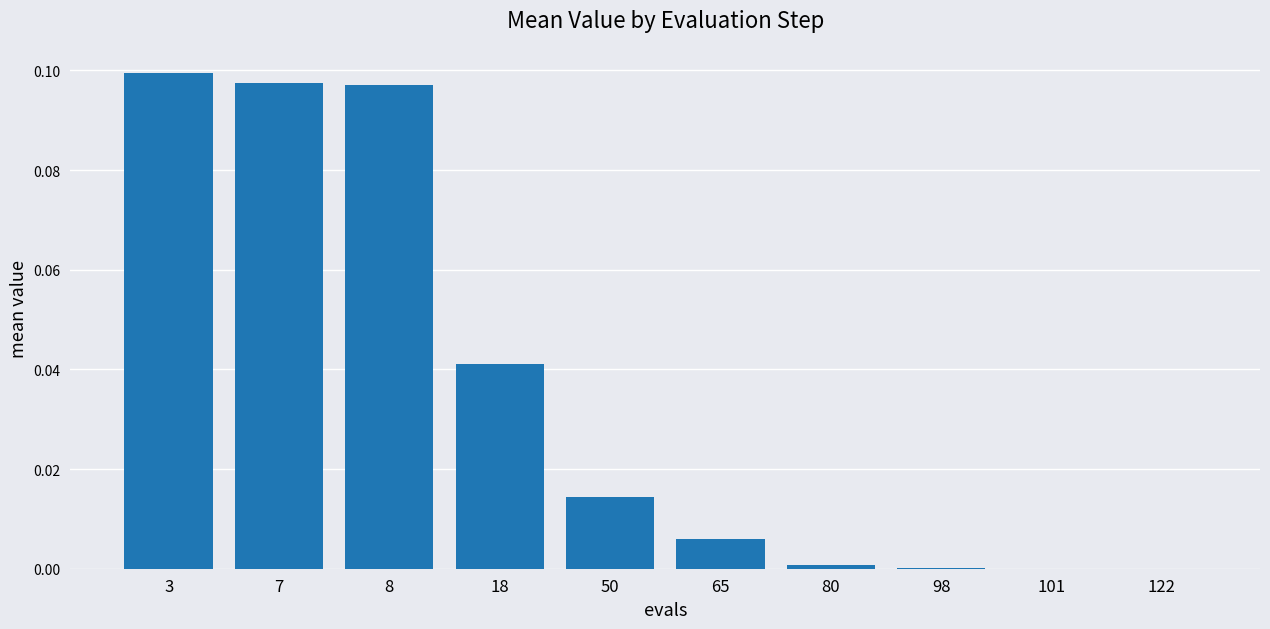

Is it true that the value at 122 is 0.0?

True